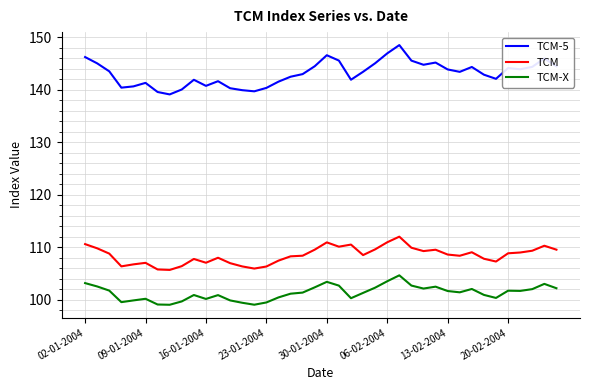

Is this an area chart (filled region under the line)?

No